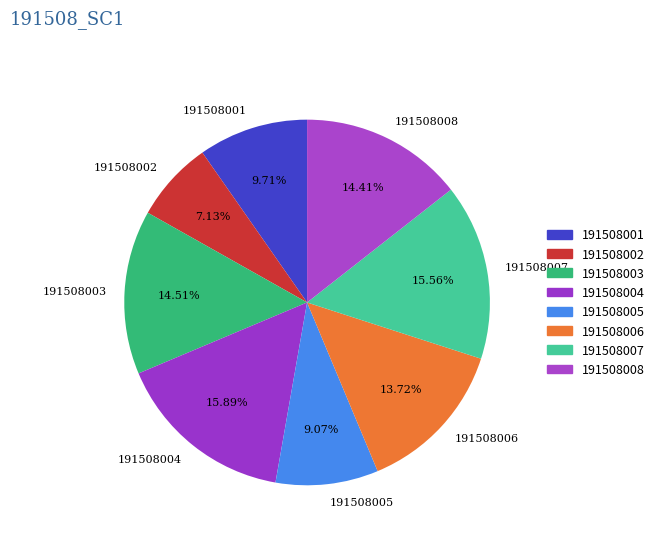

Combined, do 191508001 and 191508007 account for over 50%?

No